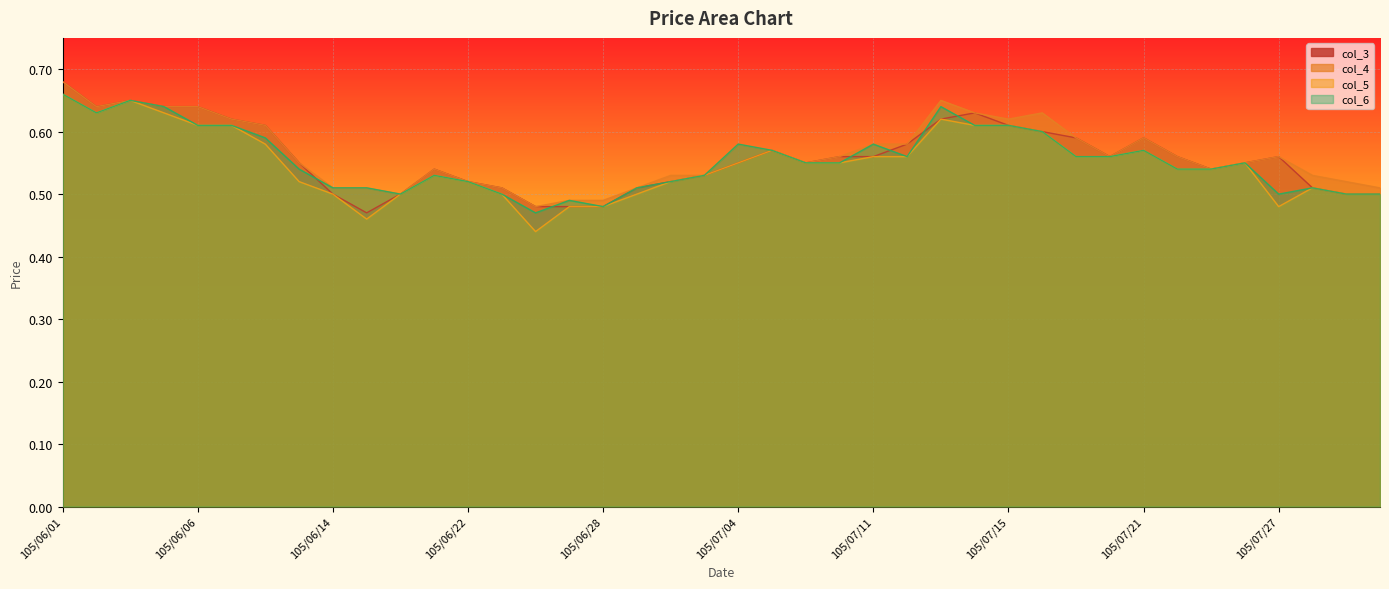

What is the label of the 28th point from the left?

105/07/14